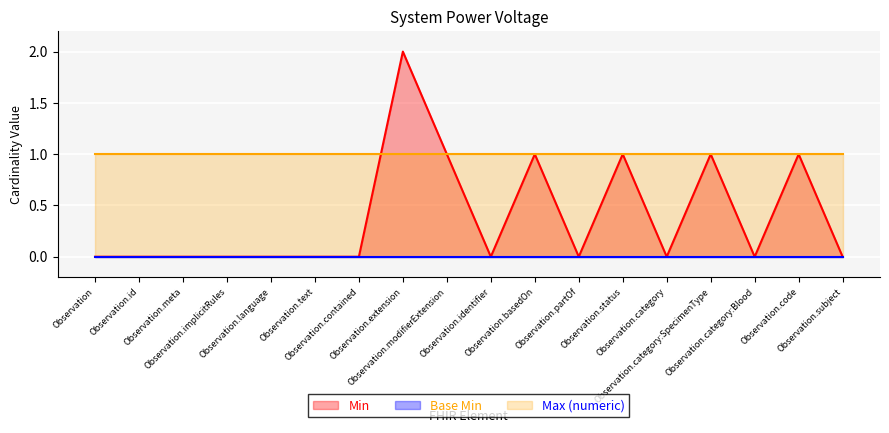

Which category has the highest value across all series?

Observation.extension